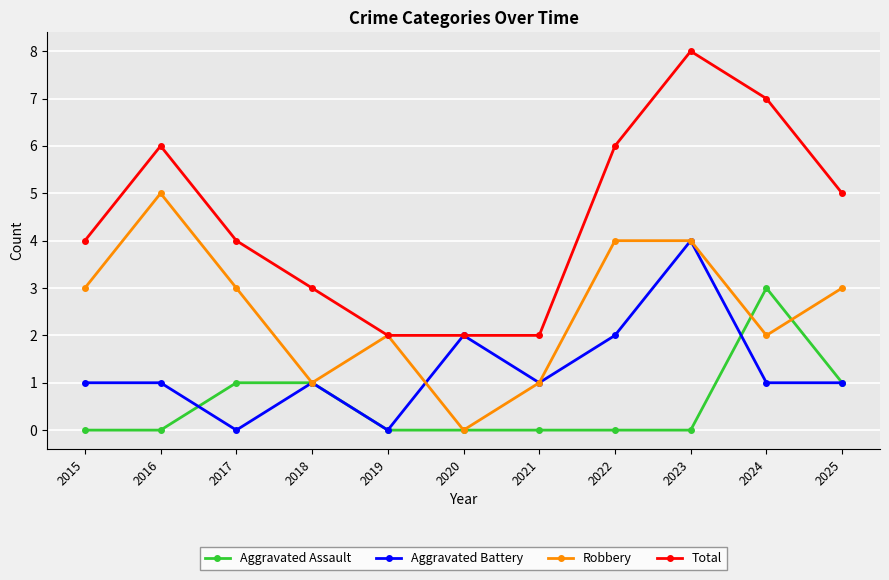

What is the value of the Total point at the 6th from the left?

2